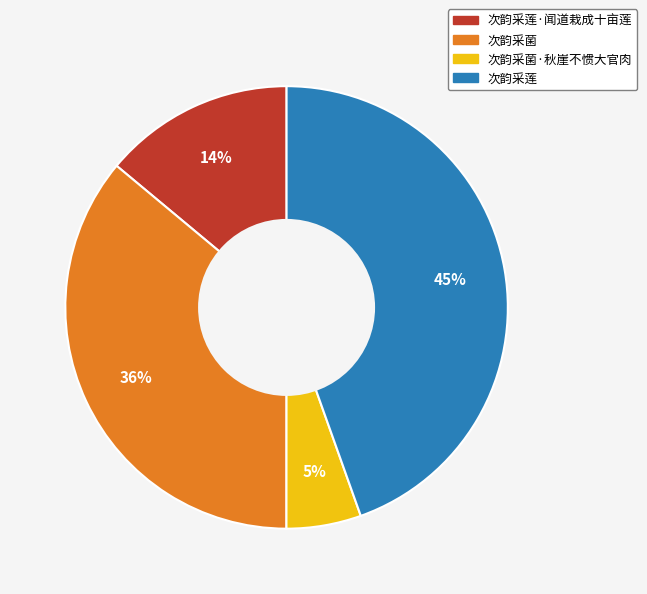

To the nearest percent, what is the average slice percentage?

25%